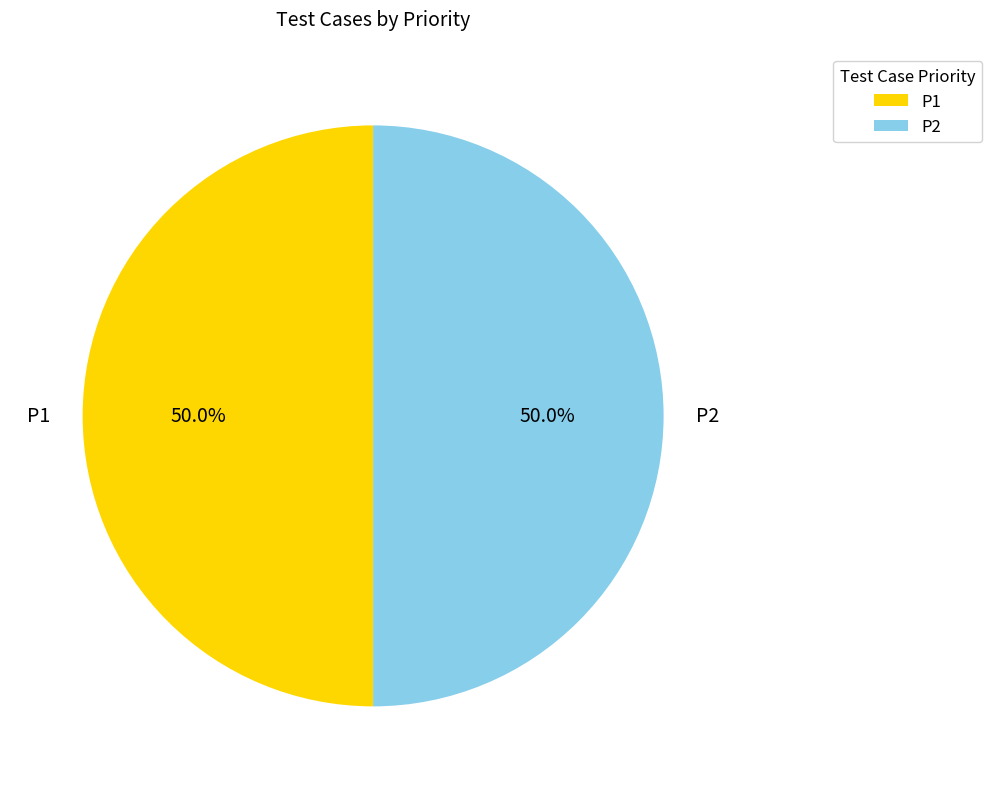

What percentage is the P2 slice, to the nearest percent?

50%